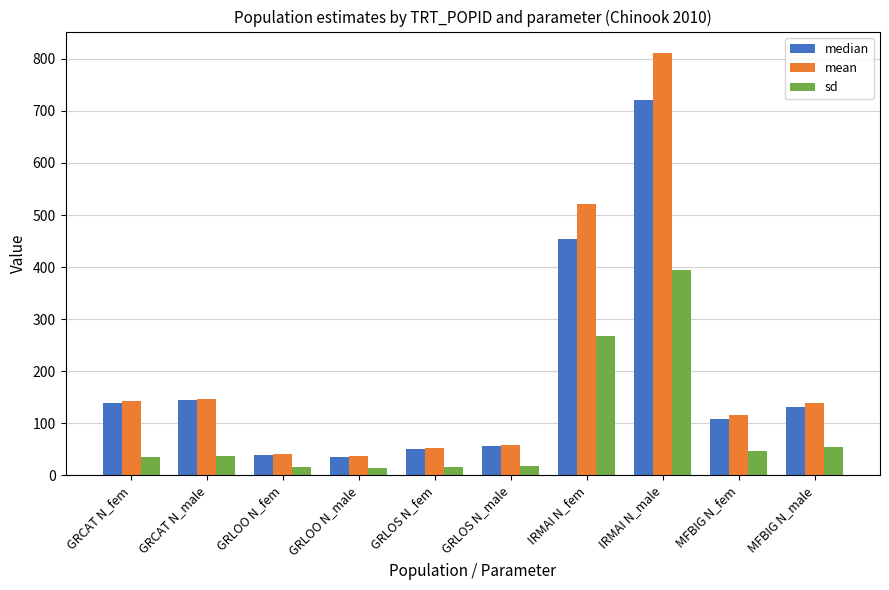

What are all the series names shown in the legend?

median, mean, sd